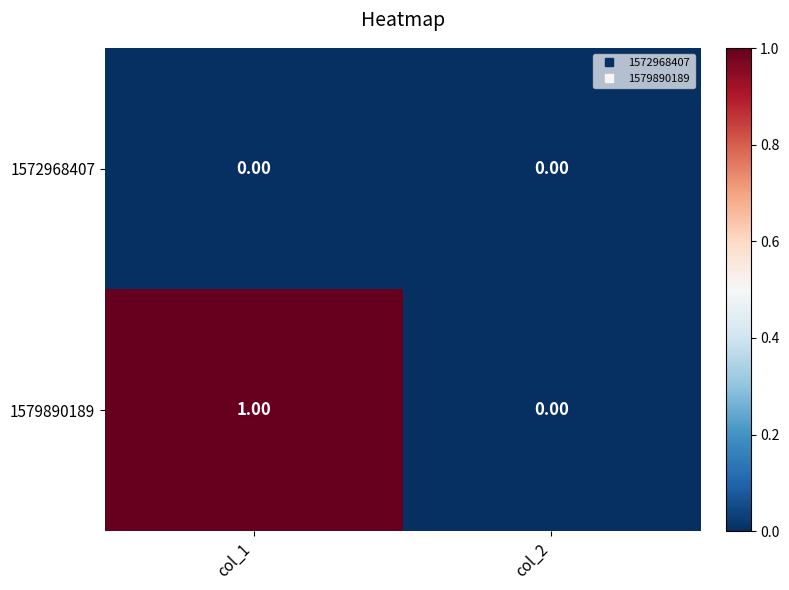

At which category does the chart reach its peak across all series?

col_1